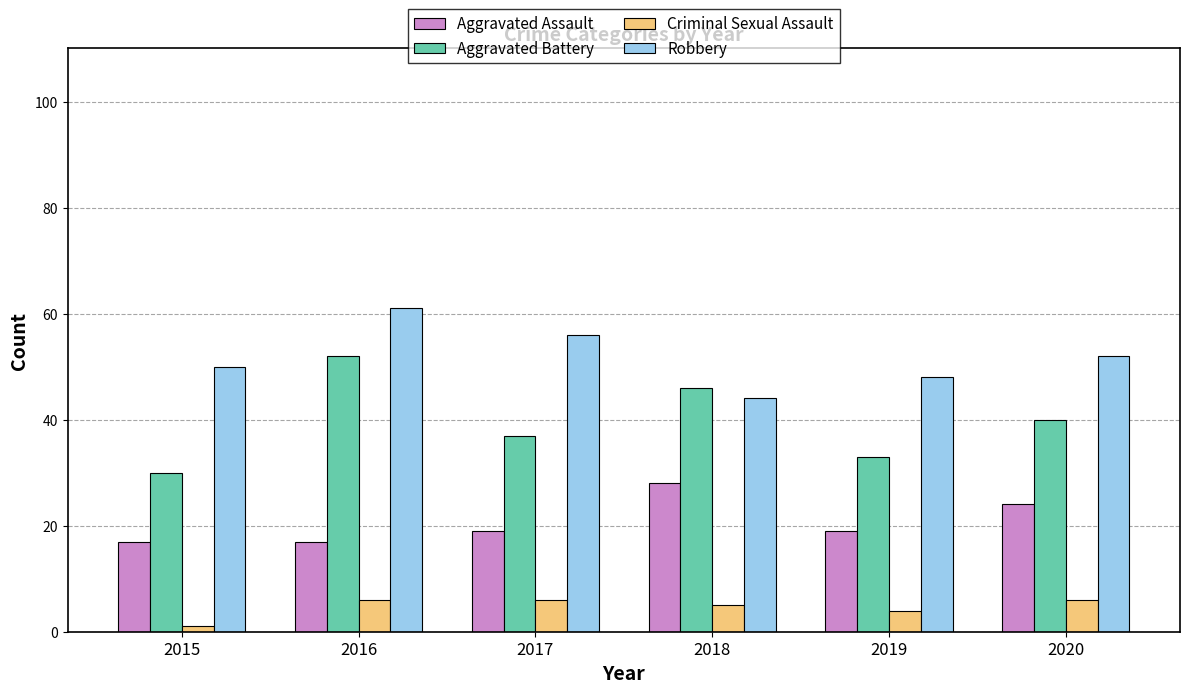

Reading left to right, what are all the values shown in this chart?

Aggravated Assault: 17	17	19	28	19	24
Aggravated Battery: 30	52	37	46	33	40
Criminal Sexual Assault: 1	6	6	5	4	6
Robbery: 50	61	56	44	48	52